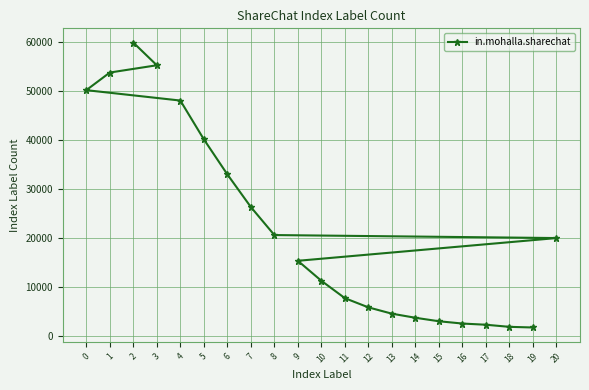

True or false: the data has more than 1 interior local peaks.

False